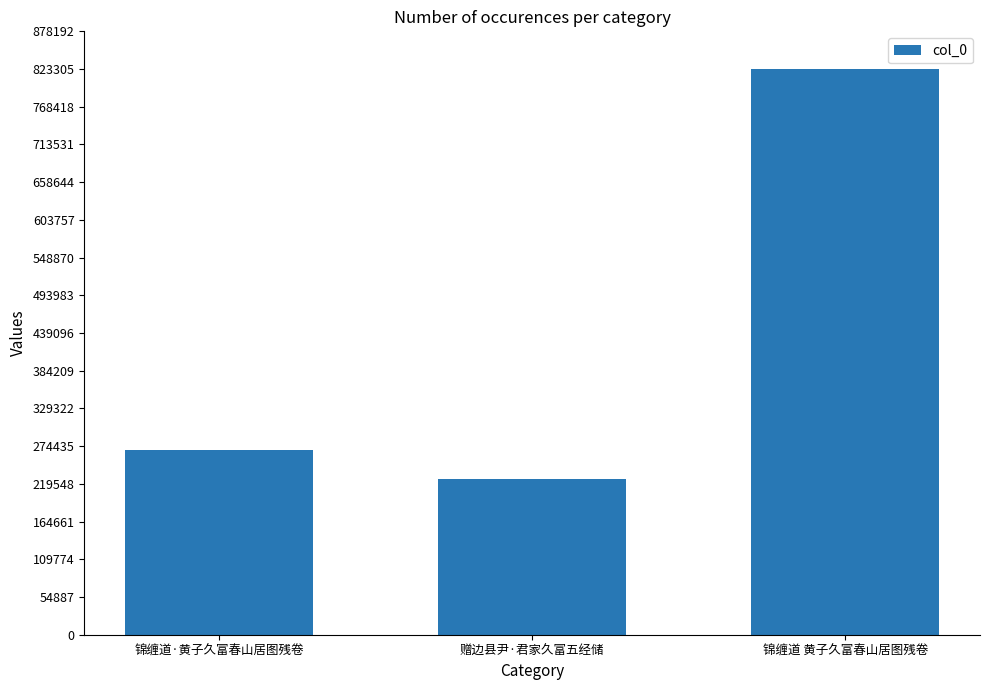

Rank the categories by value from highest to lowest.

锦缠道 黄子久富春山居图残卷, 锦缠道·黄子久富春山居图残卷, 赠边县尹·君家久富五经储